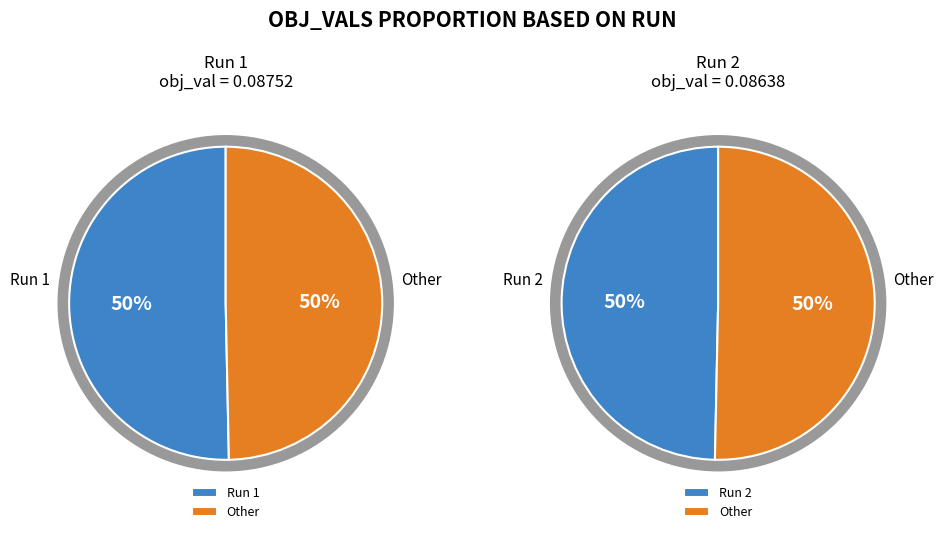

To the nearest percent, what is the difference between the 1 and 2 slice percentages?

1%